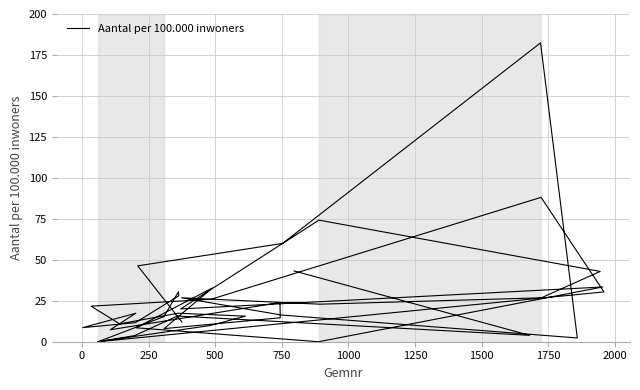

How many points are higher than both their immediate neighbors (excluding endpoints)?

11